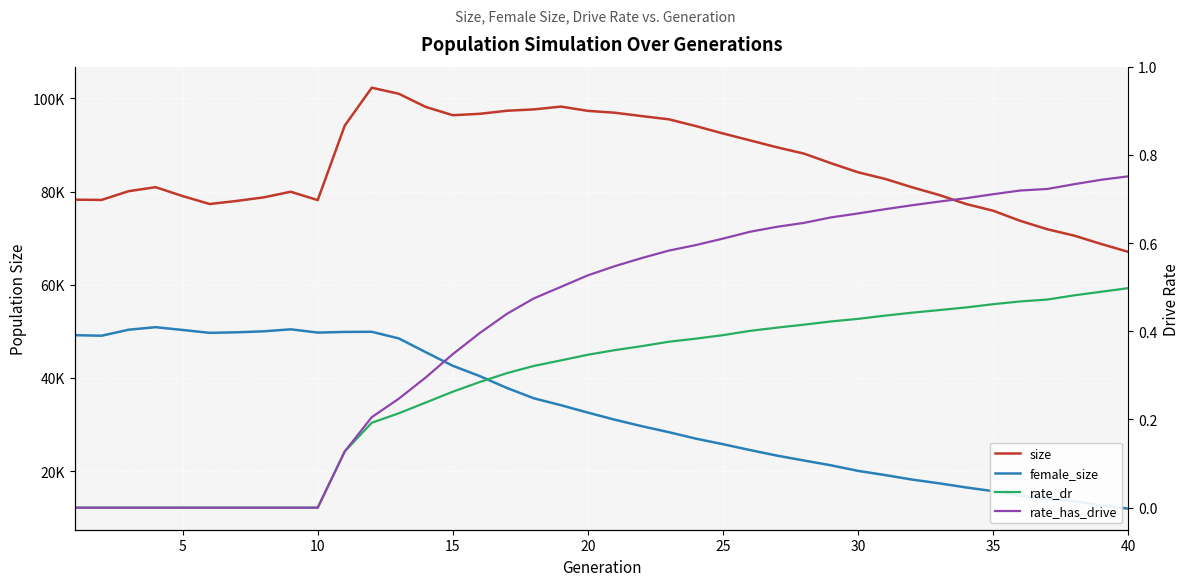

How many data points in rate_dr are above 0?

30